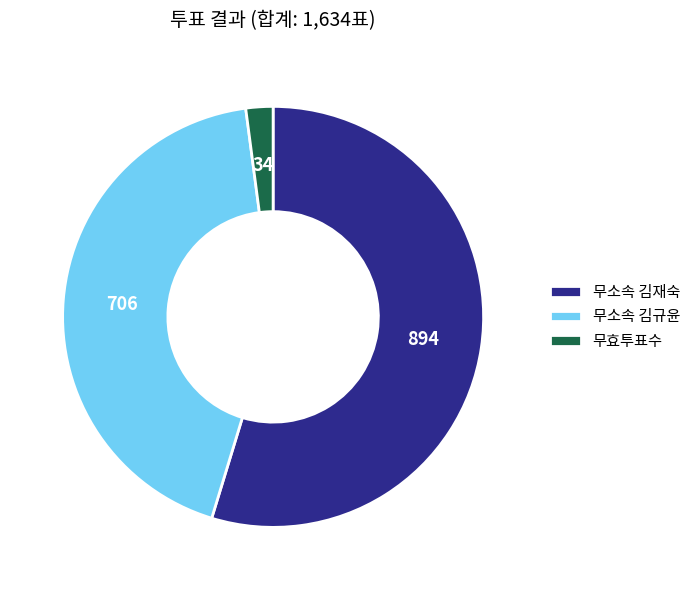

Is there any slice that represents more than half of the pie?

Yes